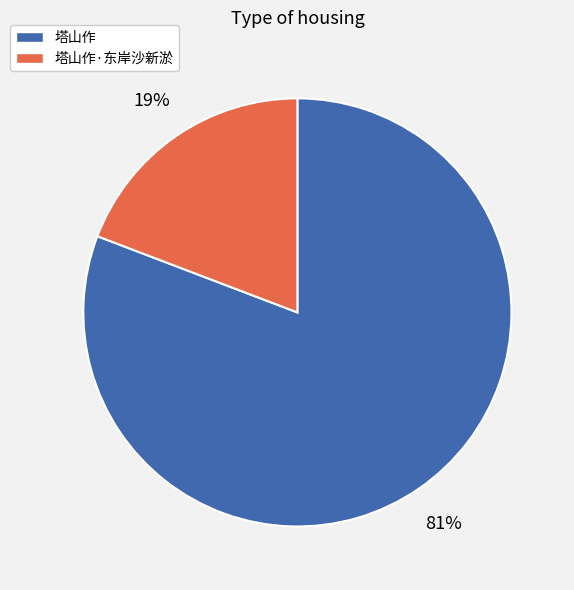

To the nearest percent, what is the difference between the 塔山作 and 塔山作·东岸沙新淤 slice percentages?

62%